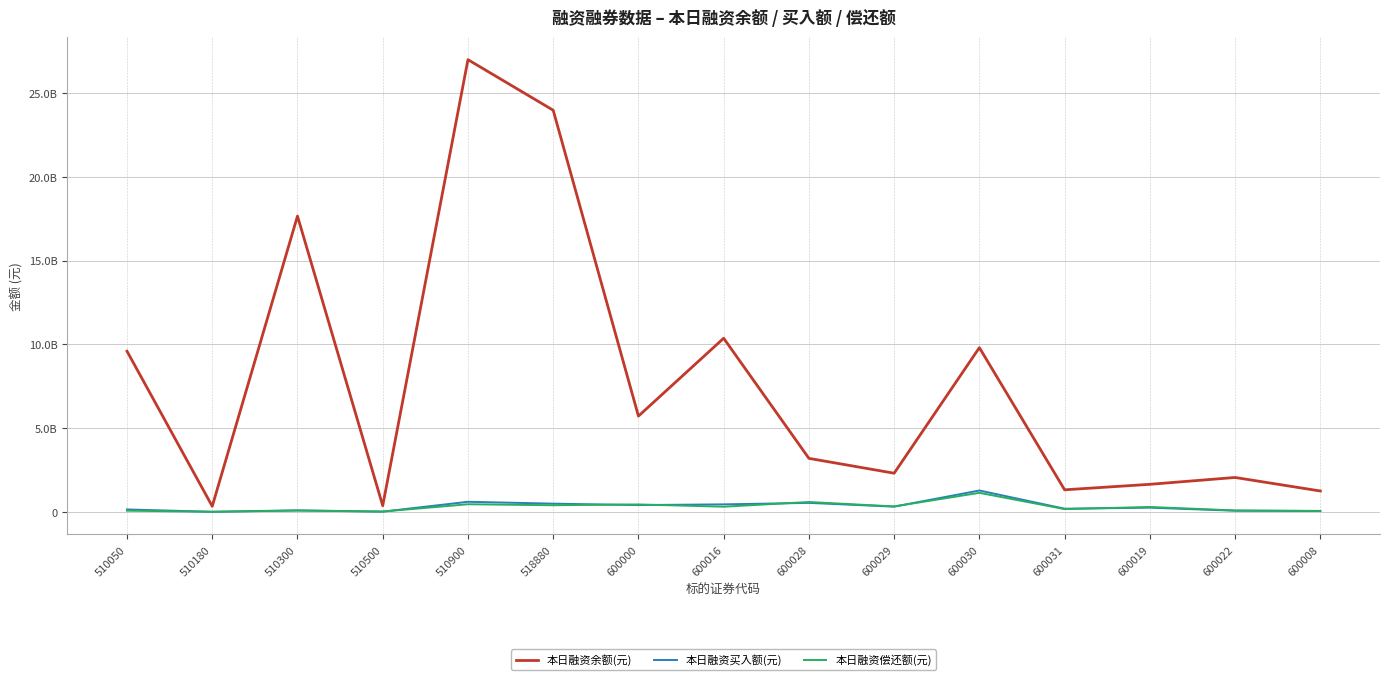

Where is the first local maximum for 本日融资余额(元)?

510300